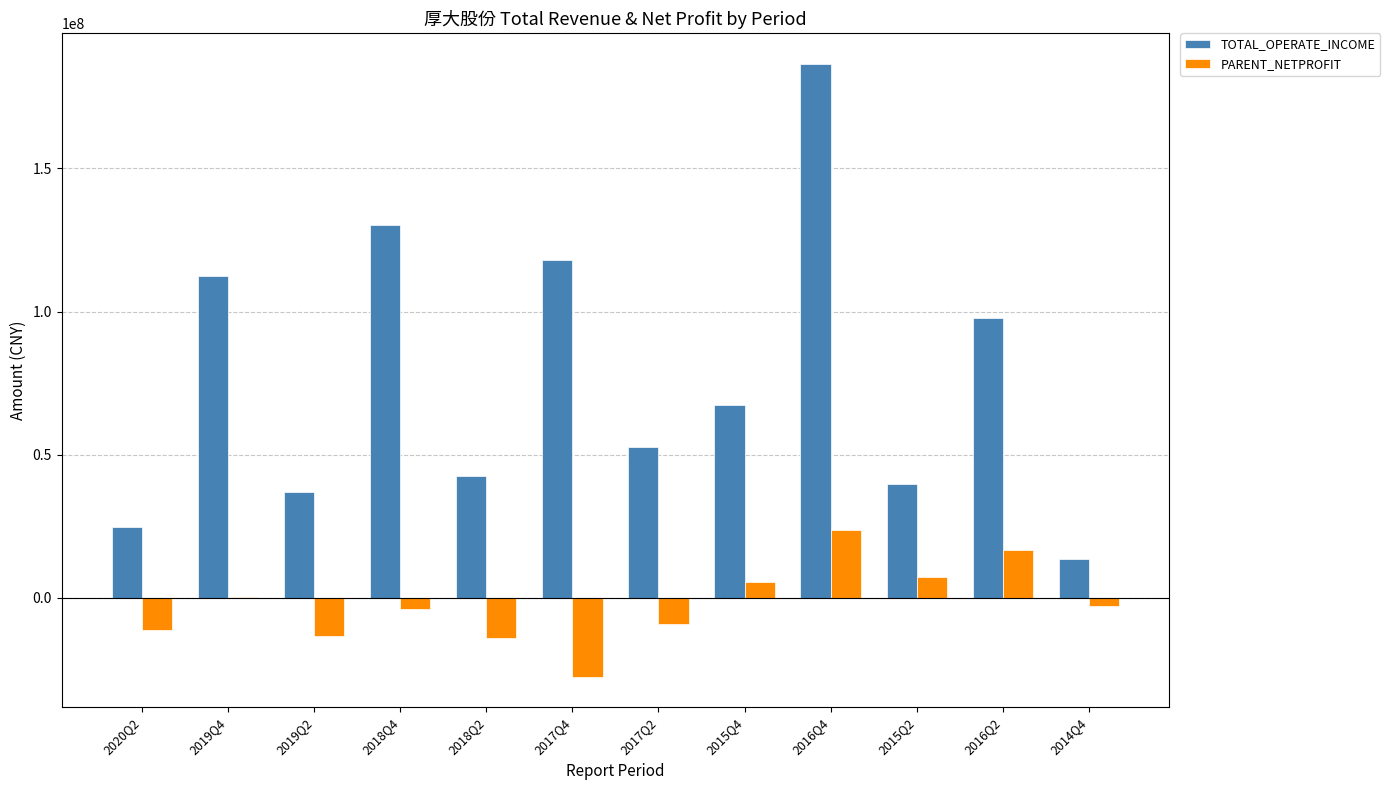

Between 2019Q2 and 2018Q4, which series saw the biggest shift?

TOTAL_OPERATE_INCOME